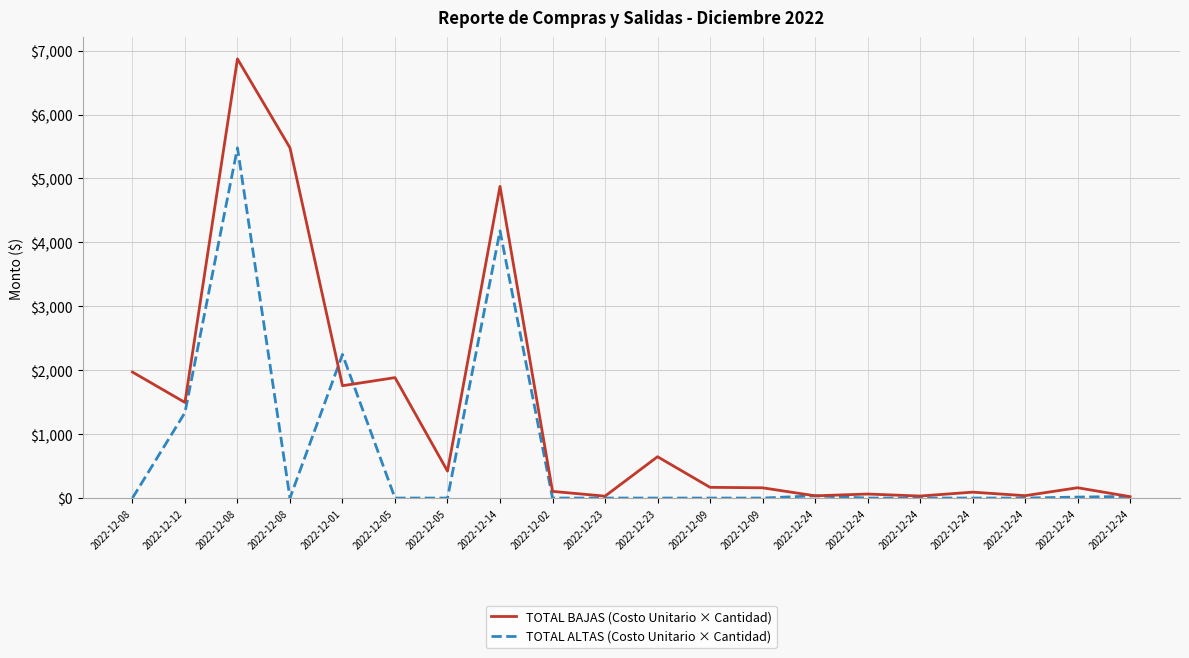

At which label does TOTAL BAJAS (Costo Unitario × Cantidad) first exceed 167?

2022-12-08